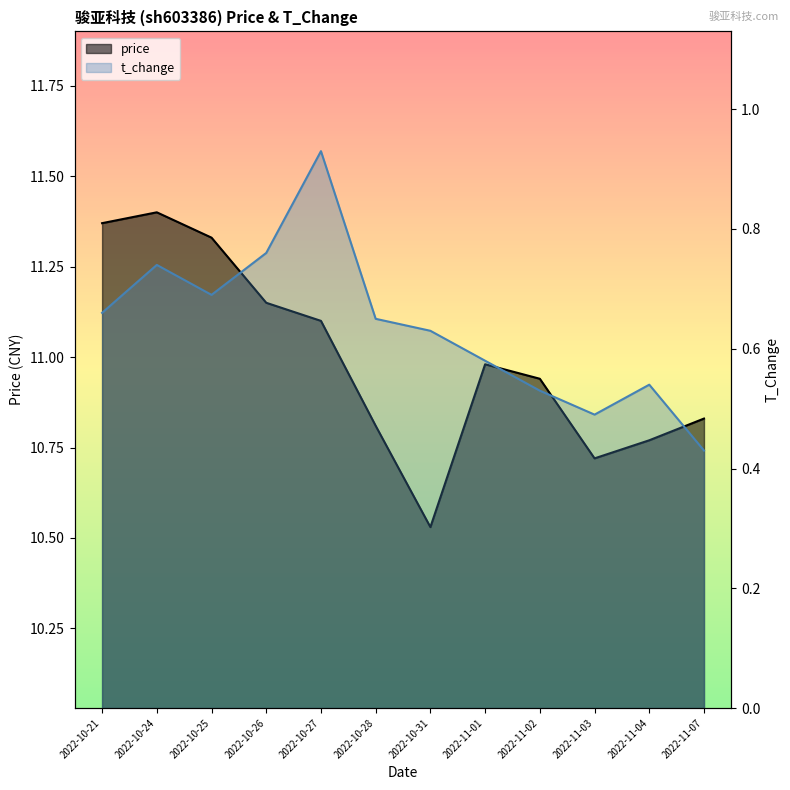

What is the value of the price point at the 3rd from the left?

11.3